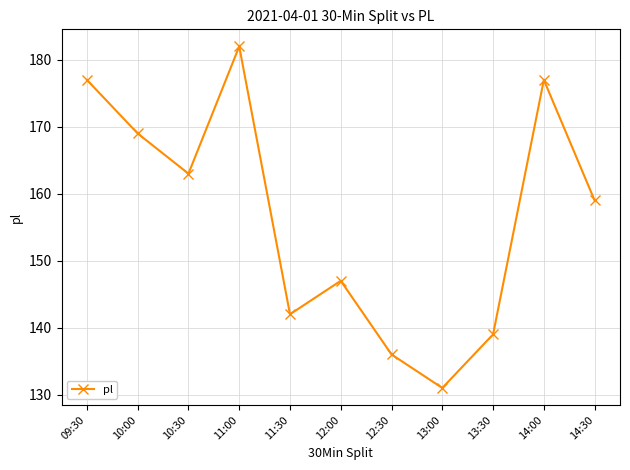

Which label corresponds to the largest value in the chart?

11:00